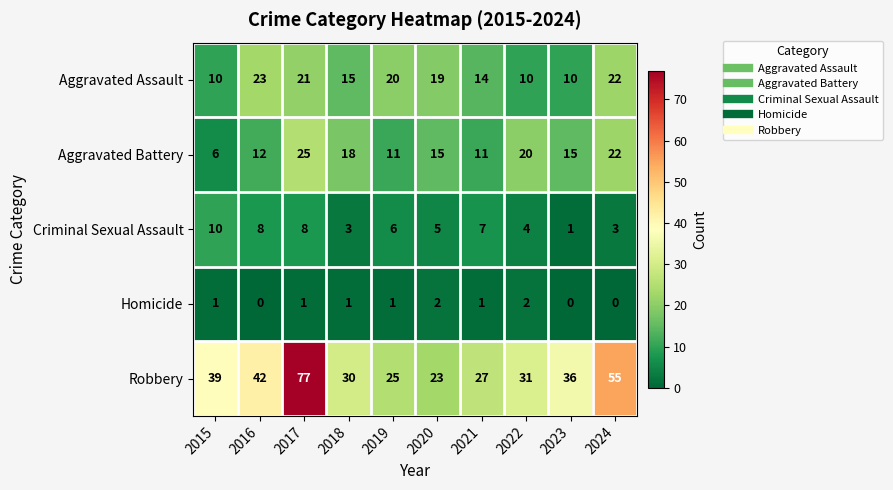

Count the number of categories in the chart.

10